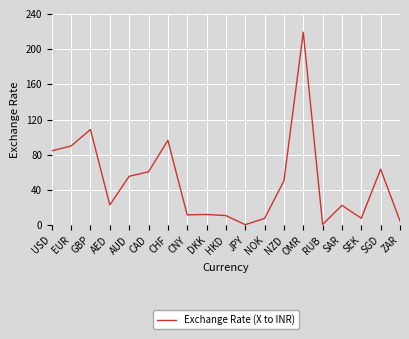

What is the difference between the values at OMR and CHF?

122.9